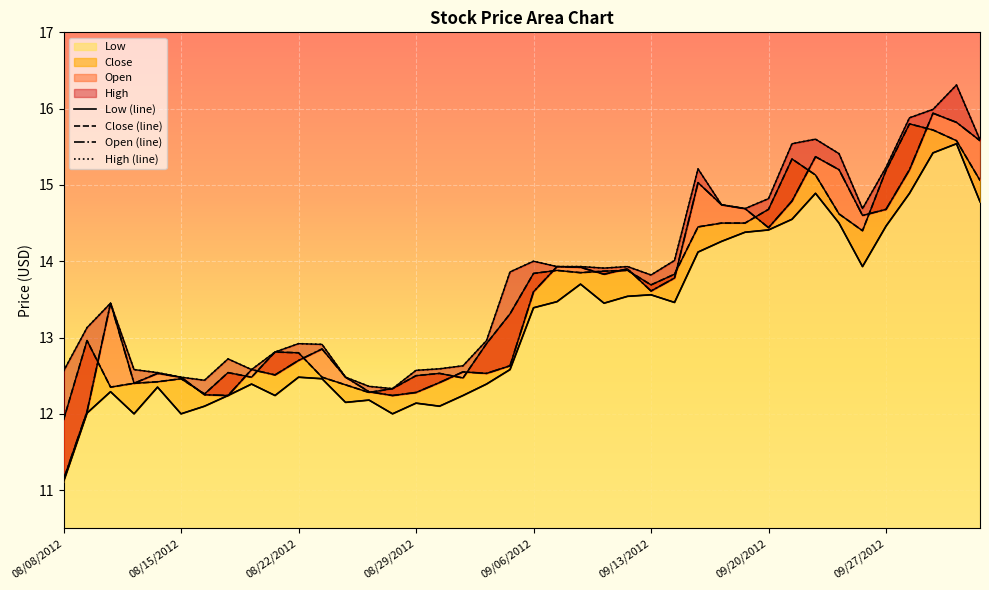

How many data points in Close (line) are less than 13?

19